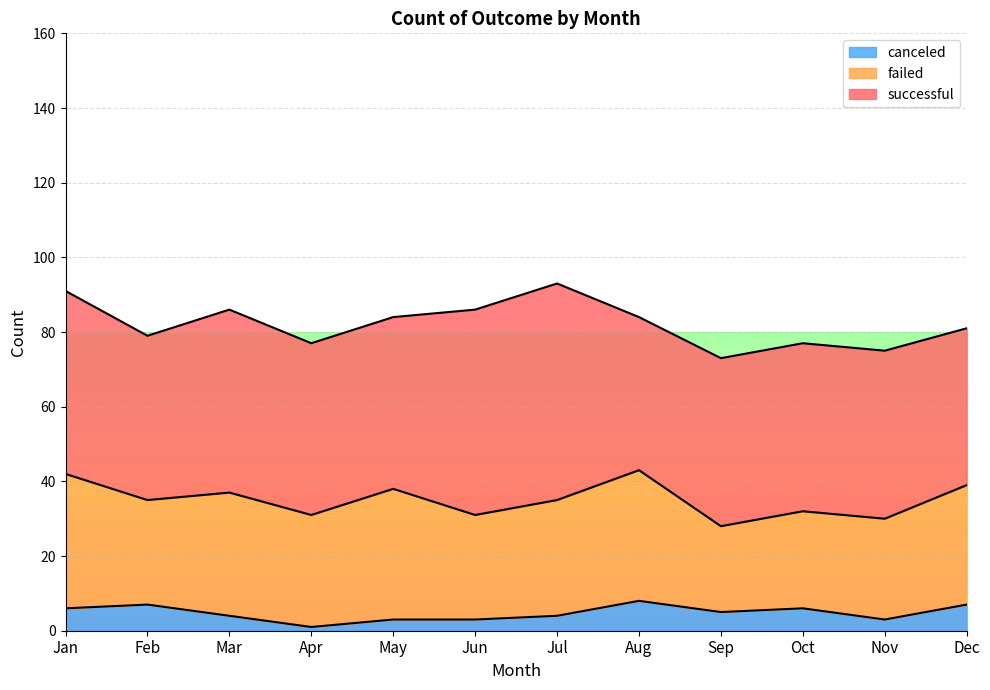

At which label does failed reach its minimum?

Sep